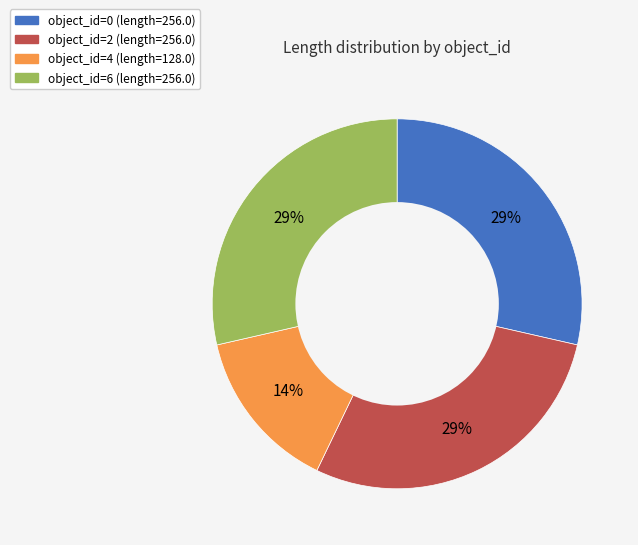

To the nearest percent, what is the average slice percentage?

25%